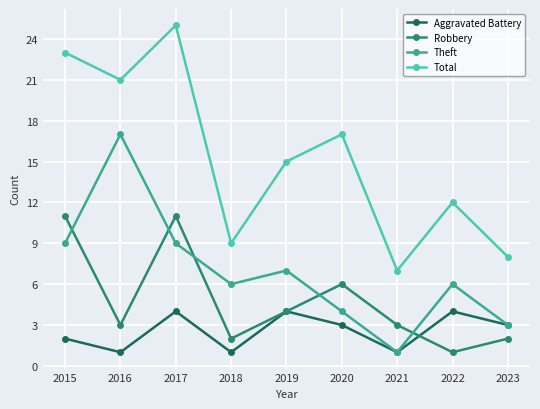

Between 2018 and 2020, which series saw the biggest shift?

Total